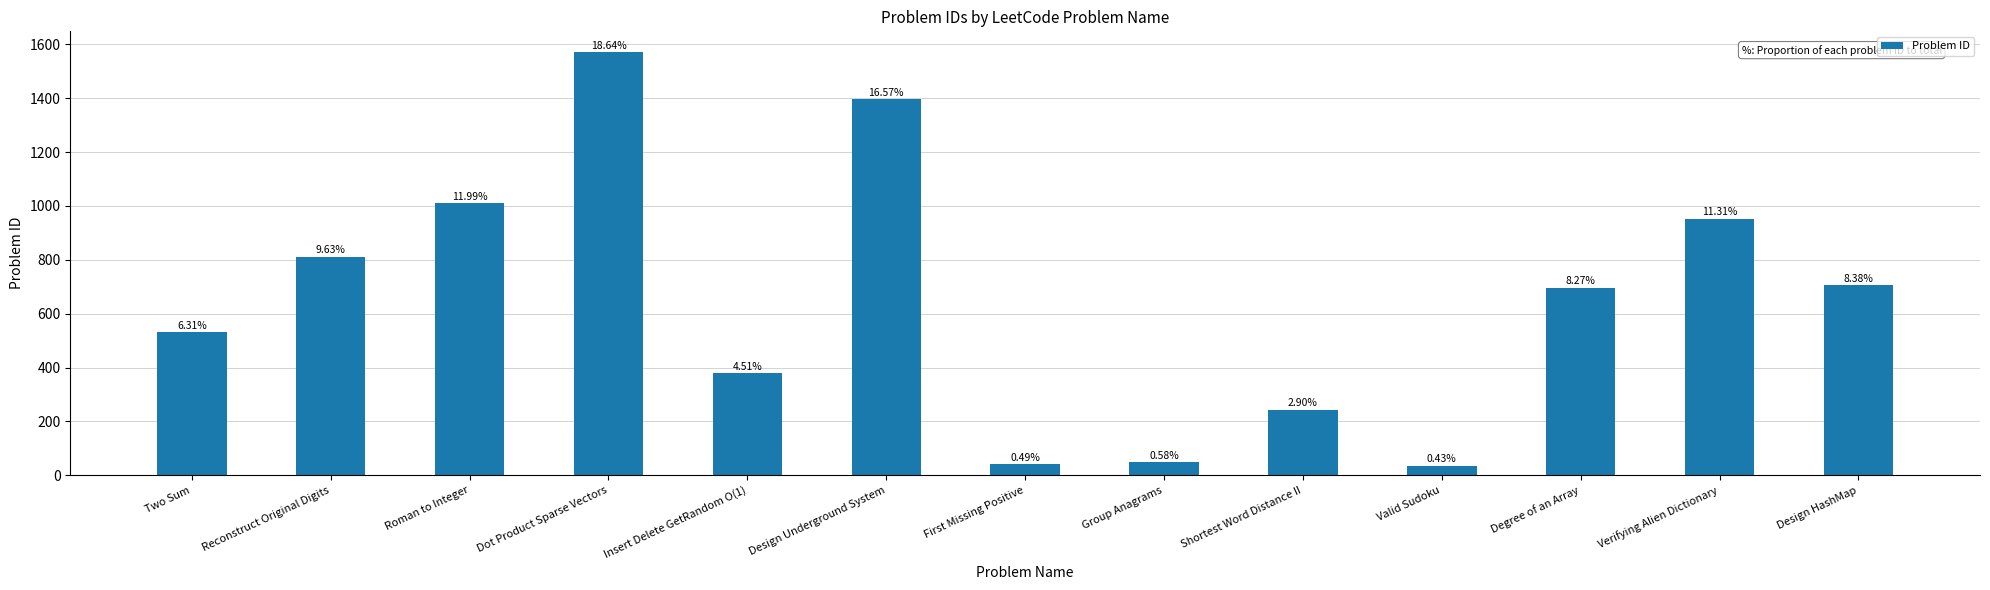

The value at Group Anagrams is 49. True or false?

True